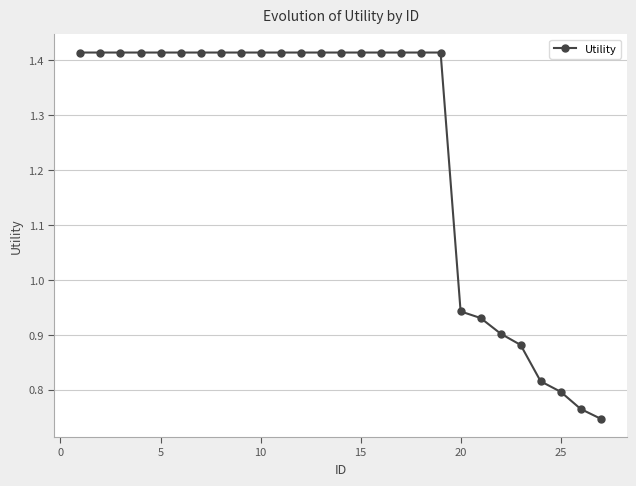

What is the average value?

1.2